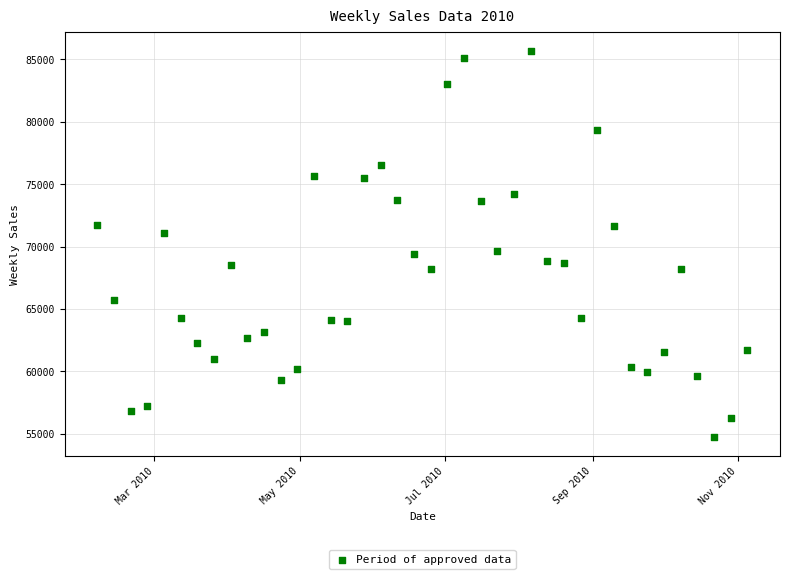

What is the range of Y values (max minus min)?

30922.4